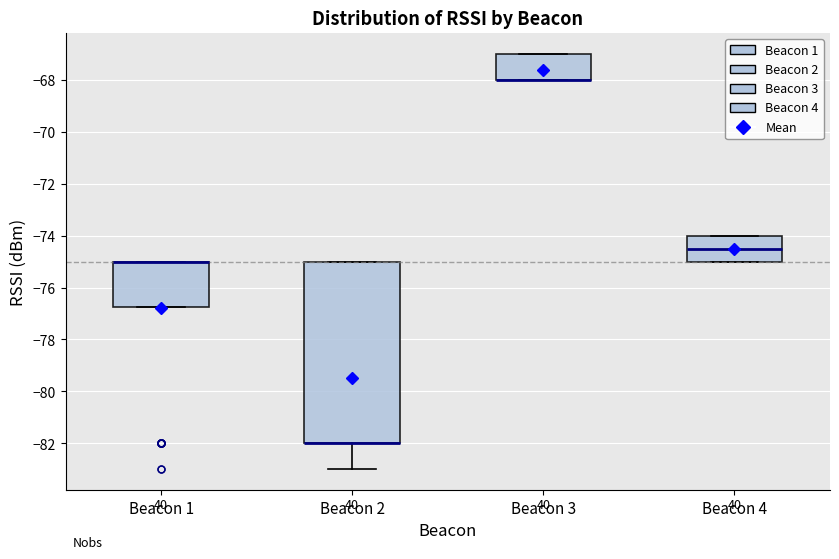

Where is the lower edge of the box for Beacon 3 on the y-axis? The values are not printed on the chart, so give them approximately, as read against the axis.

-68.0